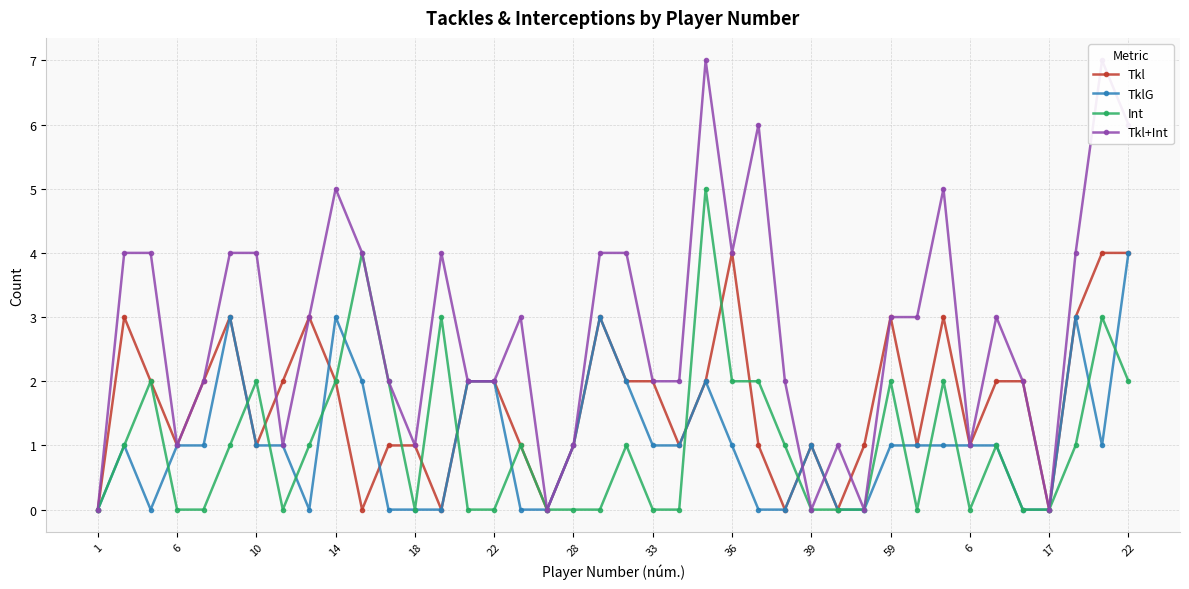

How many series are shown in this chart?

4